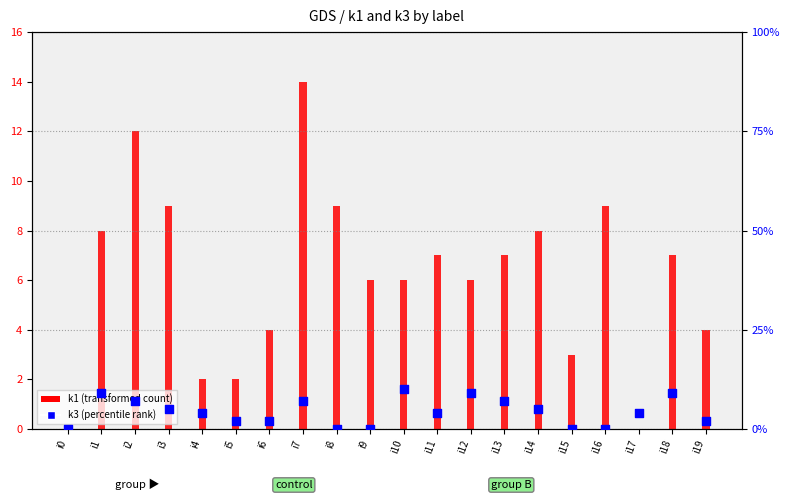

At how many categories does at least one series exceed 2?

18